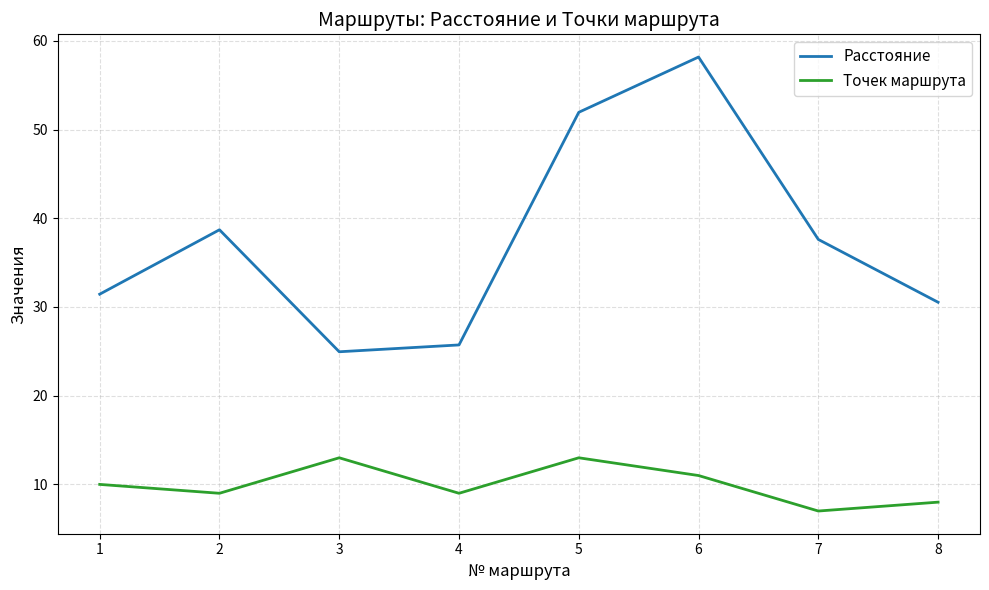

What value does the Точек маршрута series have at 3?

13.0